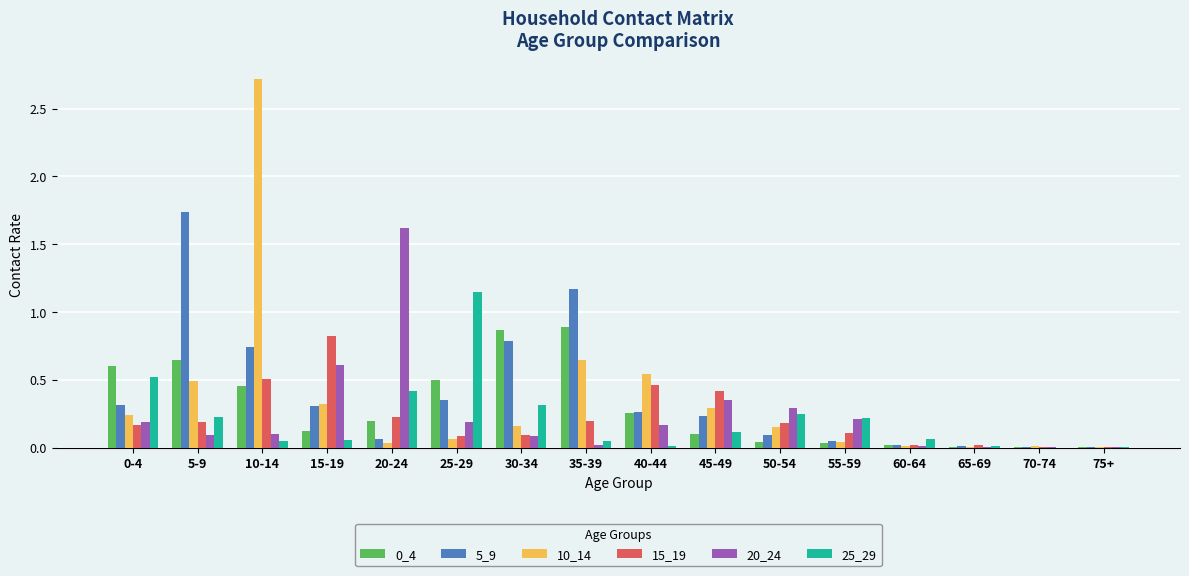

What is the maximum value for 20_24?

1.6